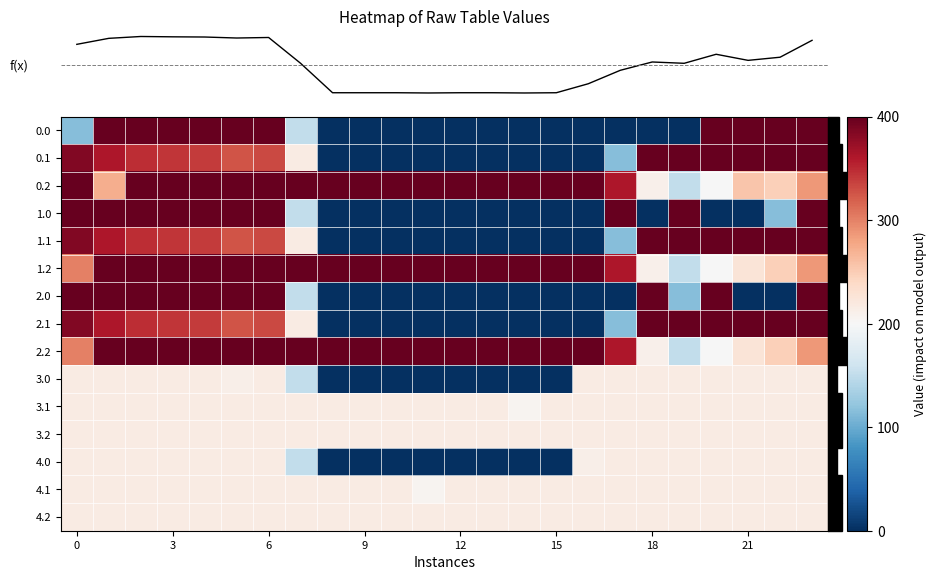

What is the maximum value shown in the chart?

200.0